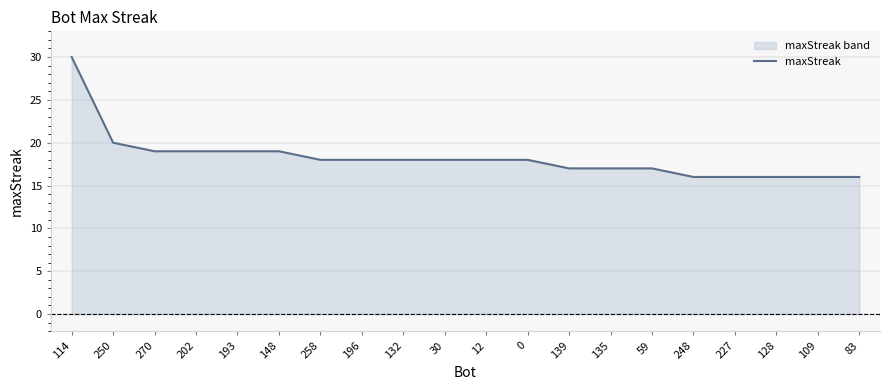

Which label corresponds to the largest value in the chart?

114